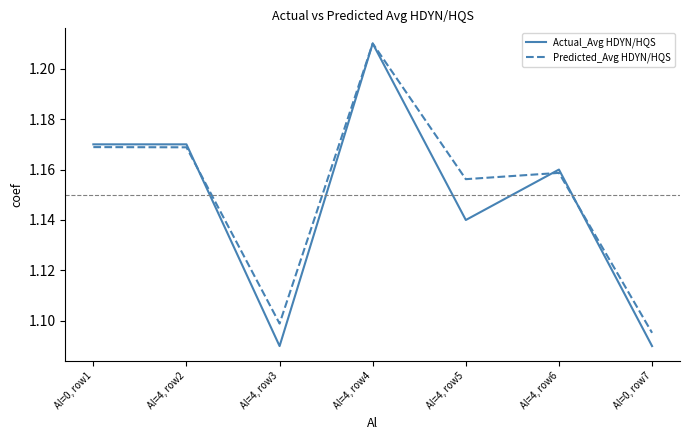

What position from the left is Al=0, row1?

1